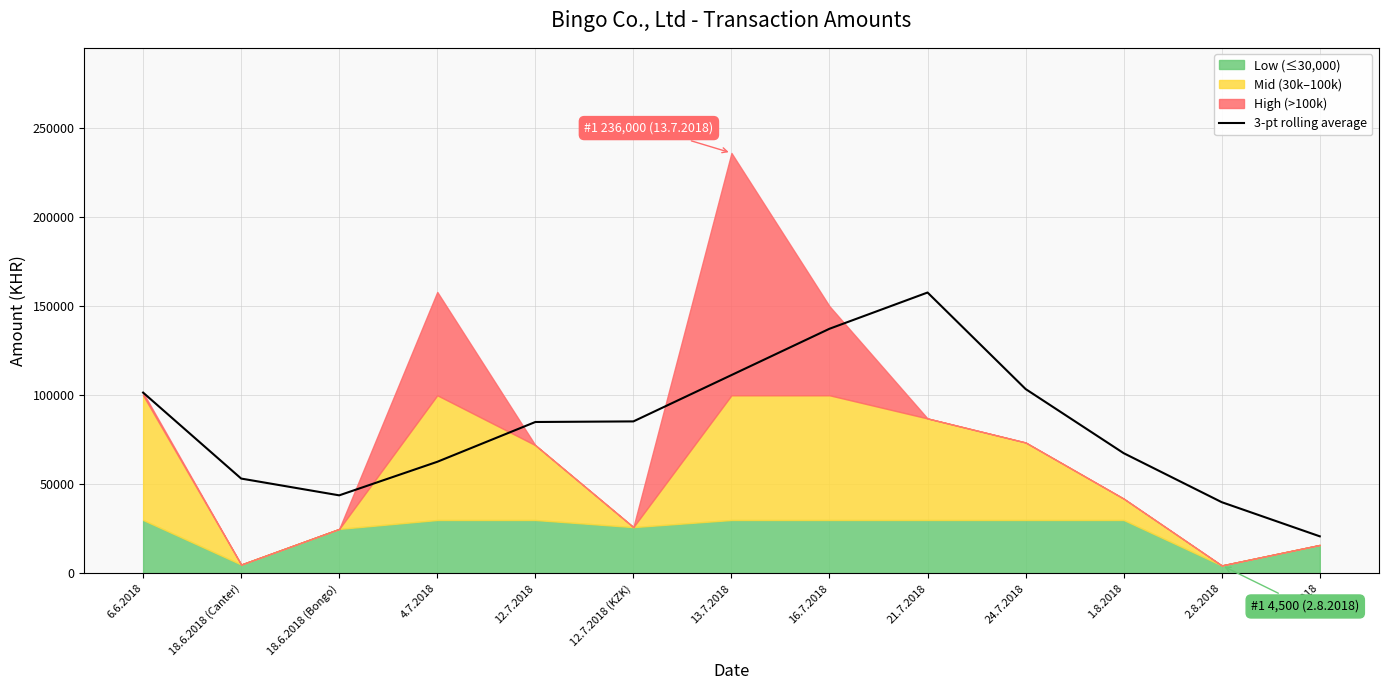

How many data points are above 85000?

6